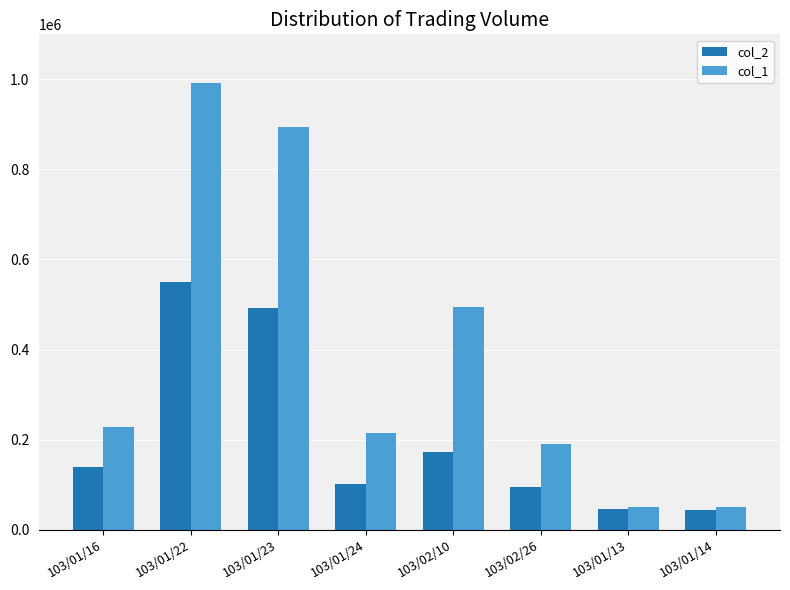

Which category has the highest value across all series?

103/01/22